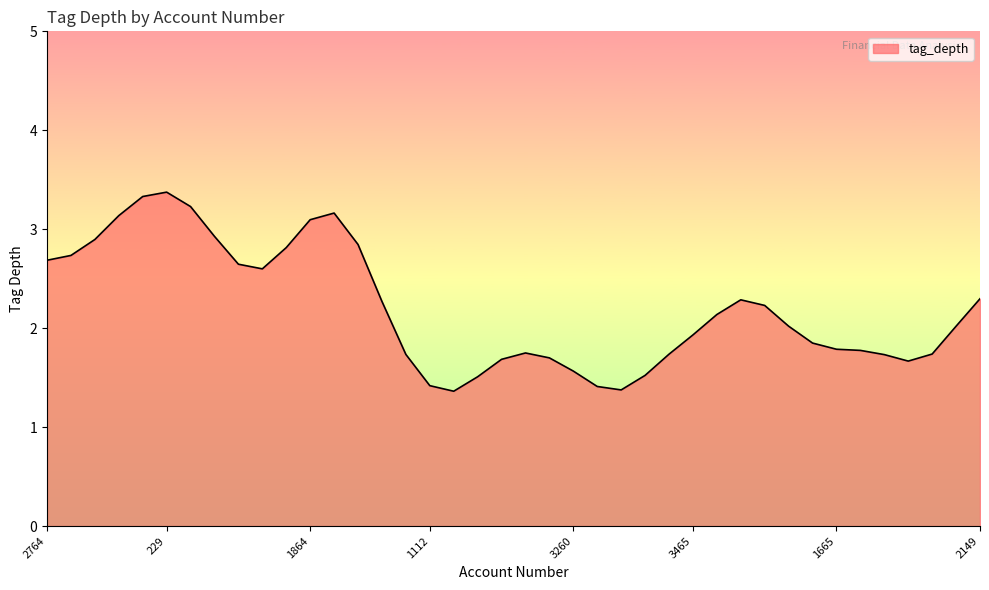

What is the sum of all values?

88.0